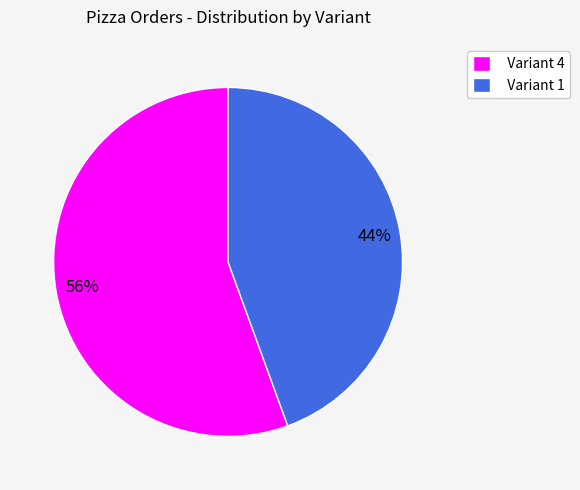

To the nearest percent, what portion does Variant 4 represent?

56%